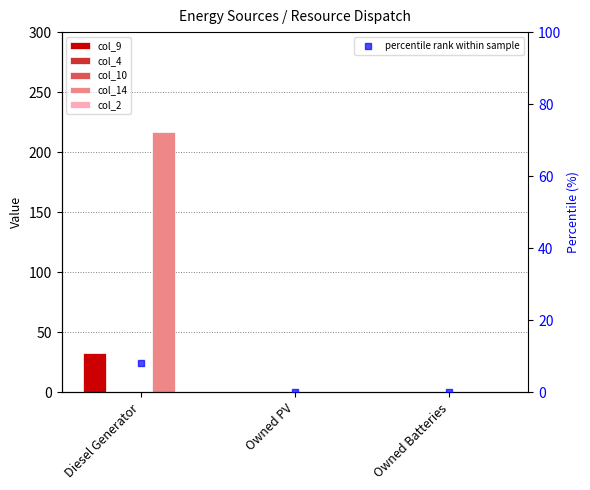

At which category is the sum across all series the highest?

Diesel Generator